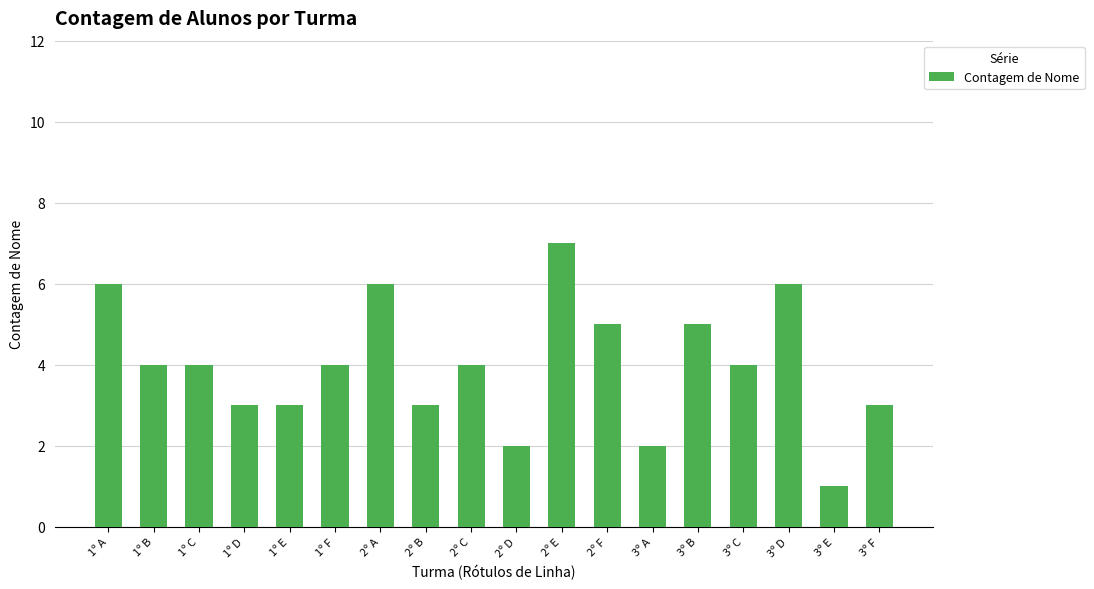

How many categories are shown in the chart?

18